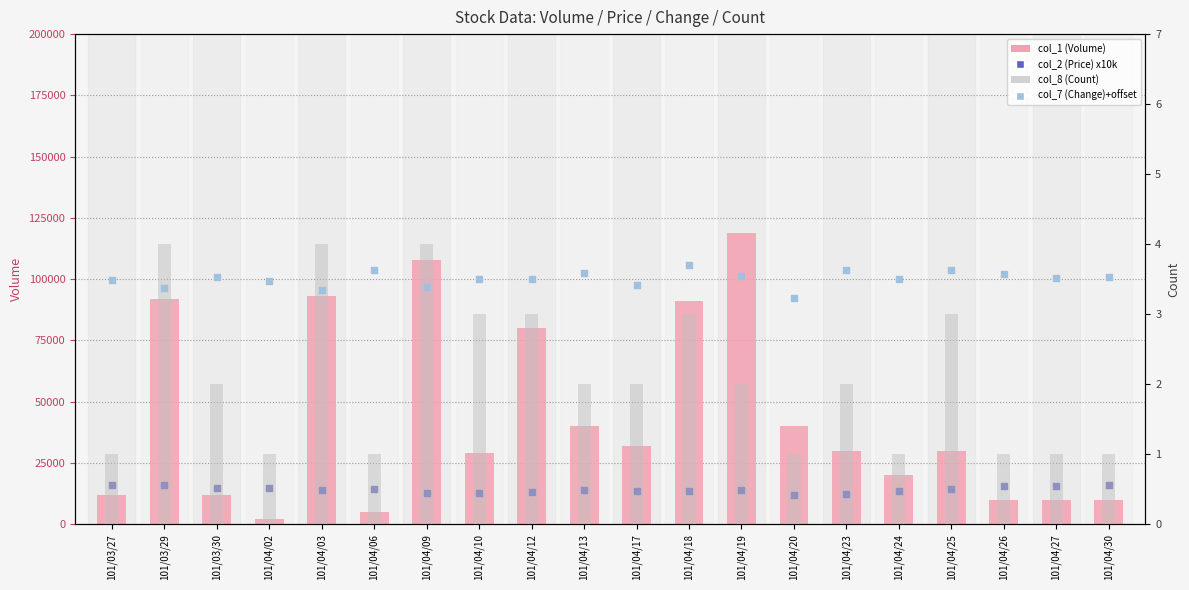

Is the value of col_7 (Change)+offset at 101/04/13 greater than the value of col_2 (Price) x10k at 101/04/26?

No